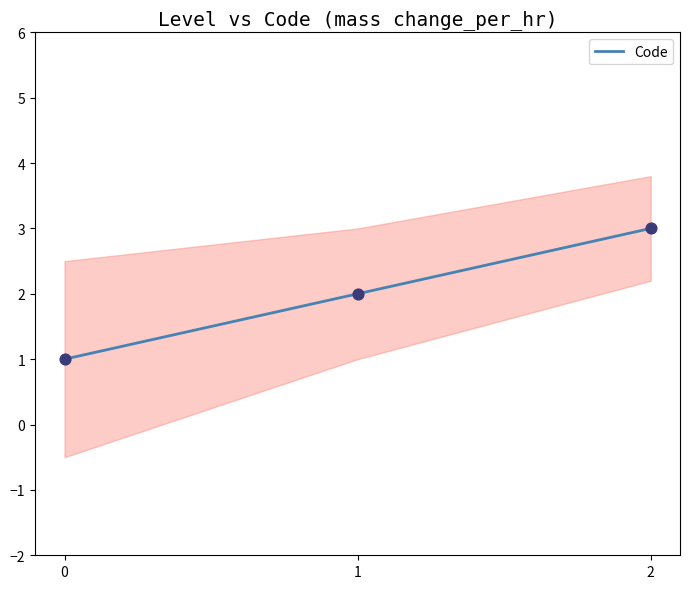

What is the ratio of the value at 1 to the value at 2?

0.7